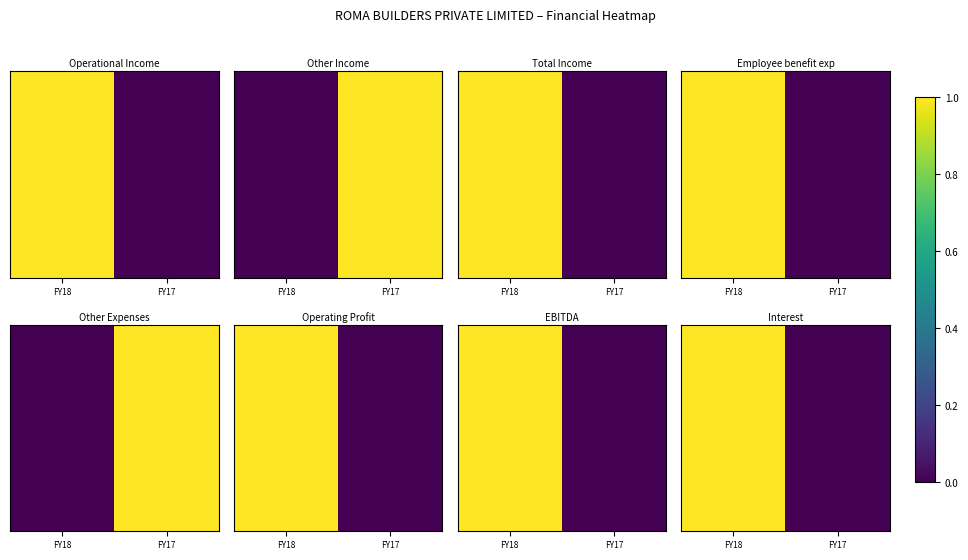

What is the change in value from FY18 to FY17?

-1